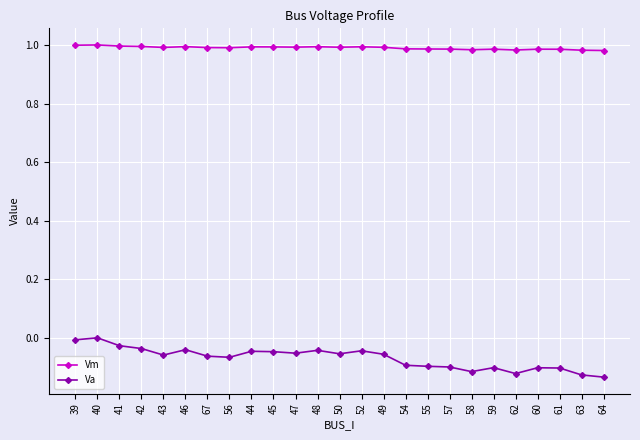

At how many categories does at least one series exceed 0?

25